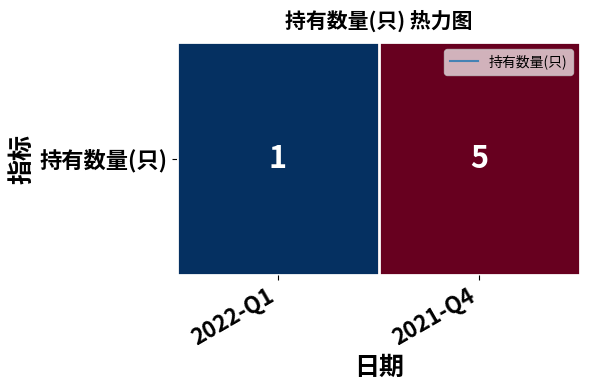

What is the approximate value at 2021-Q4?

5